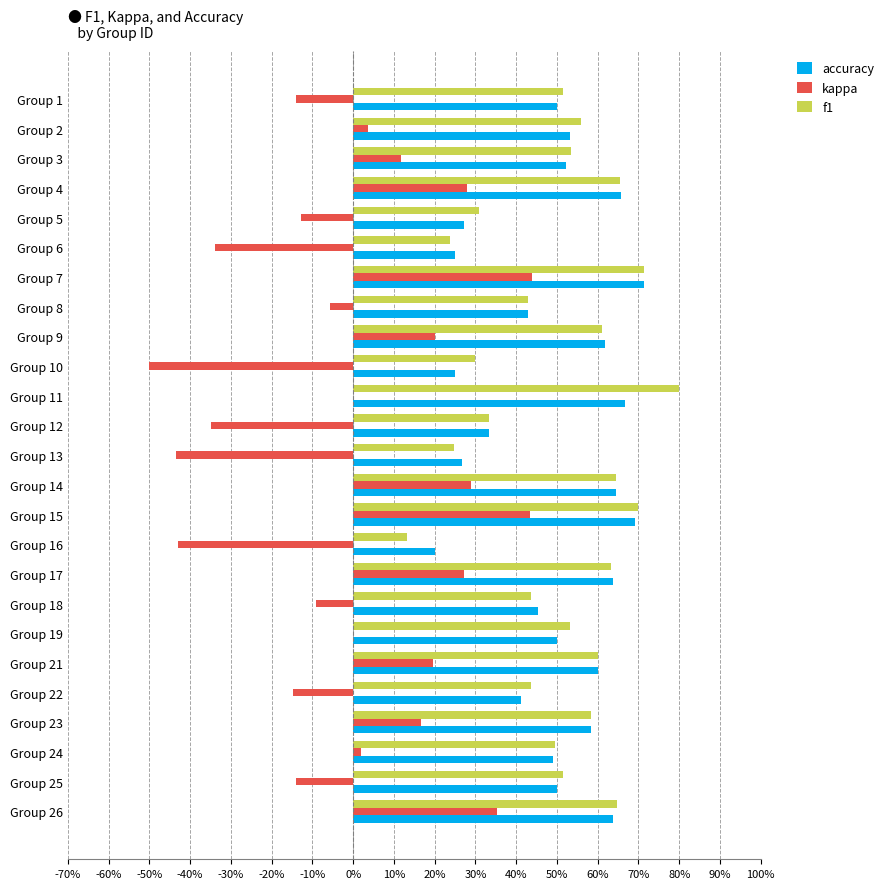

What is the value of the f1 bar at the 9th from the left?

0.6